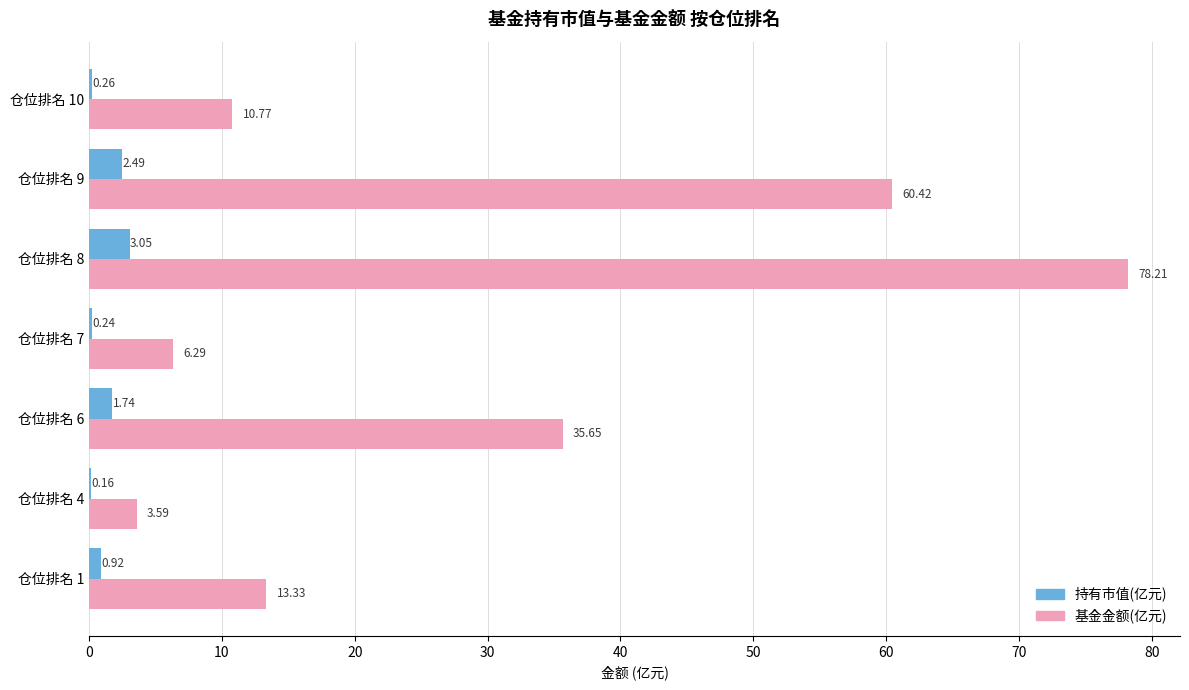

What is the sum of all 持有市值(亿元) values?

8.9